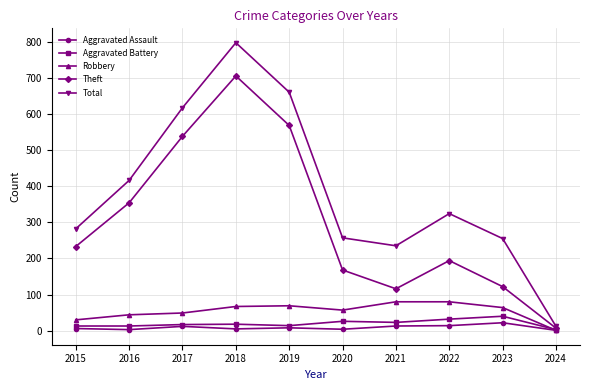

Between 2017 and 2018, which series saw the biggest shift?

Total